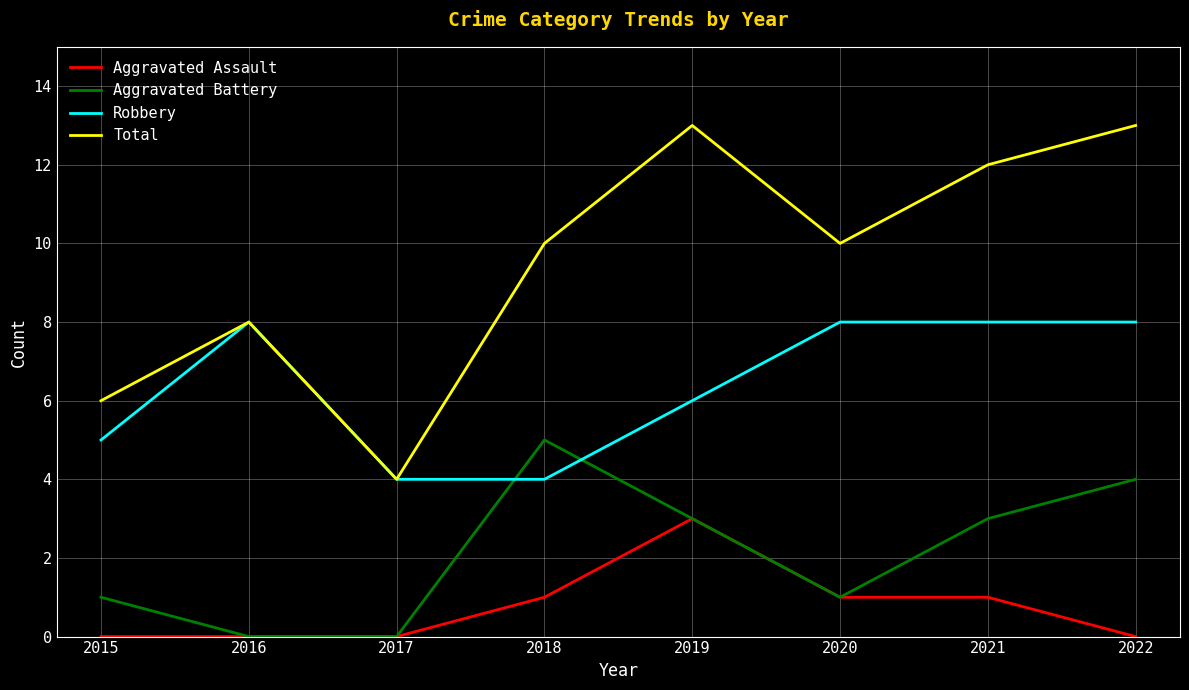

What is the sum of the Aggravated Assault values at 2015 and 2021?

1